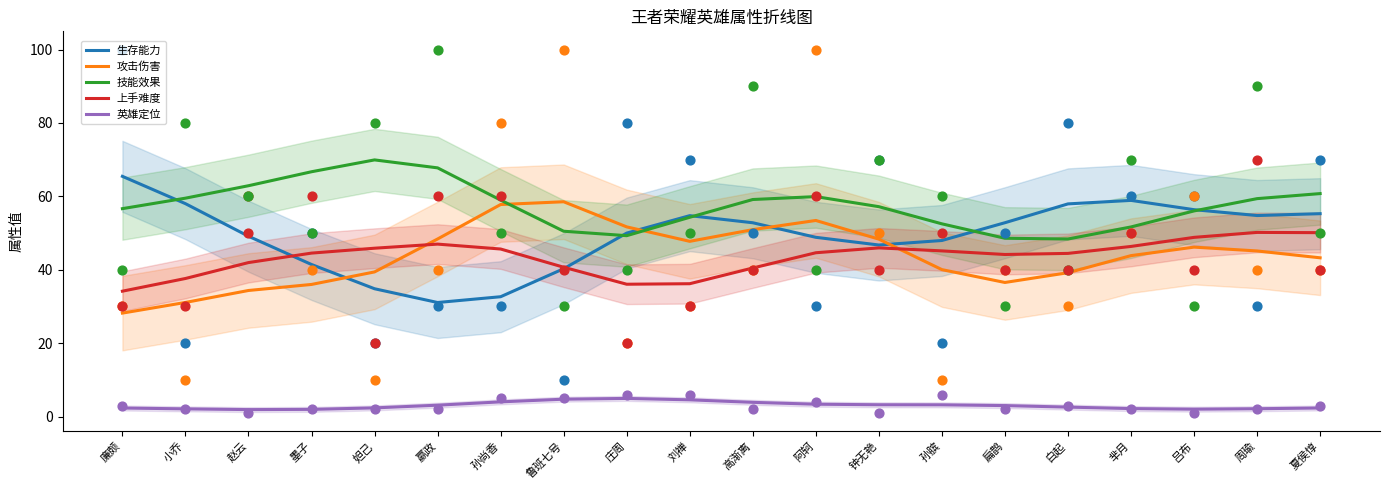

Which series has the widest spread of Y values?

生存能力